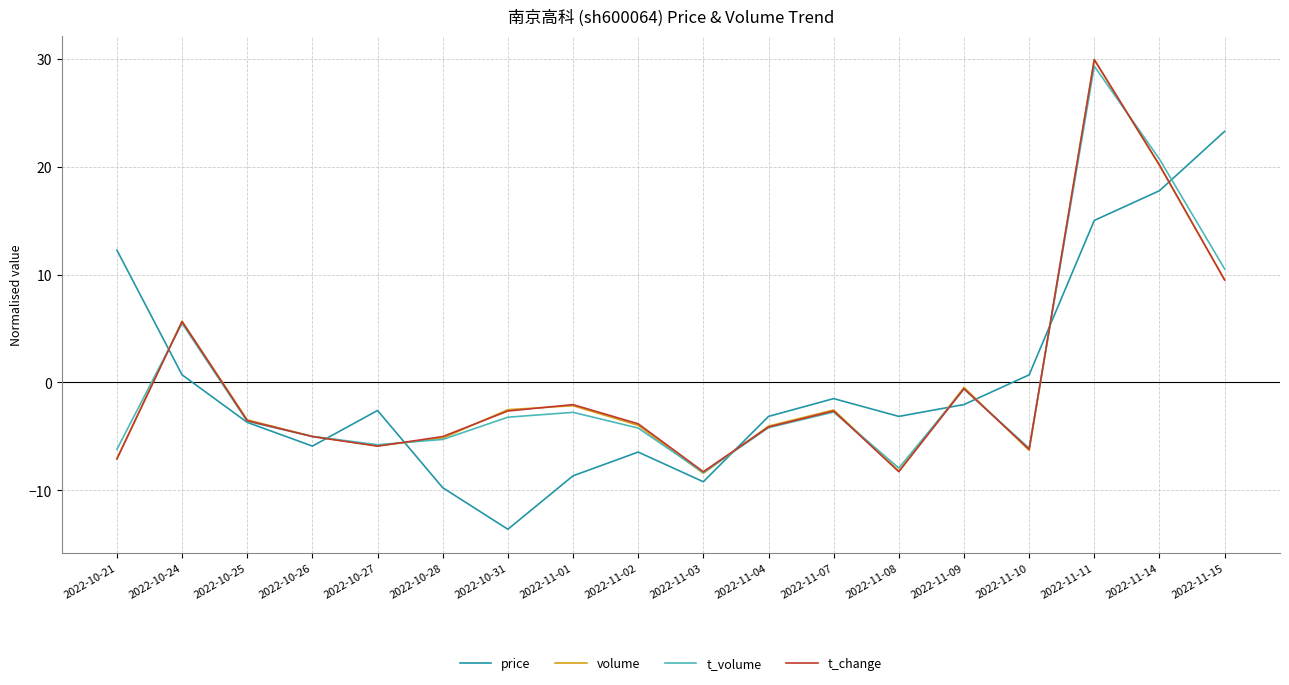

At how many categories does at least one series exceed 27?

1